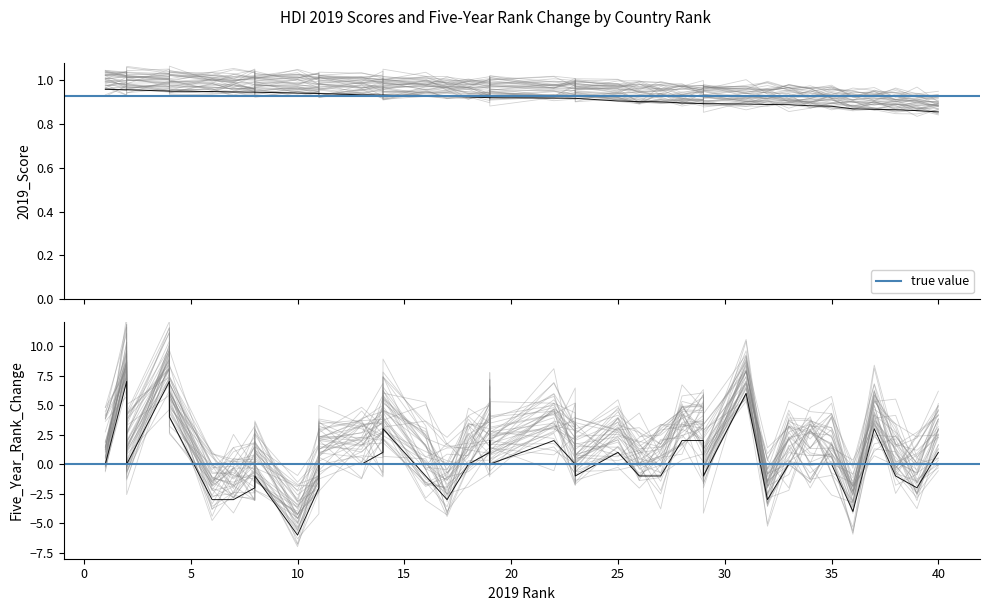

Between 26 and 19, which is larger?

19